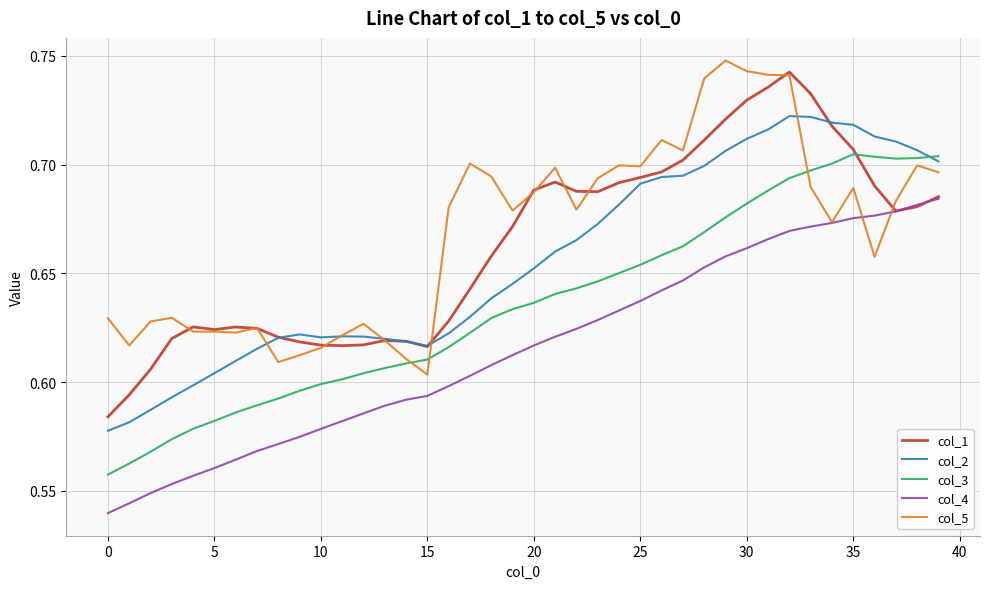

True or false: col_4 and col_3 cross at least once.

False